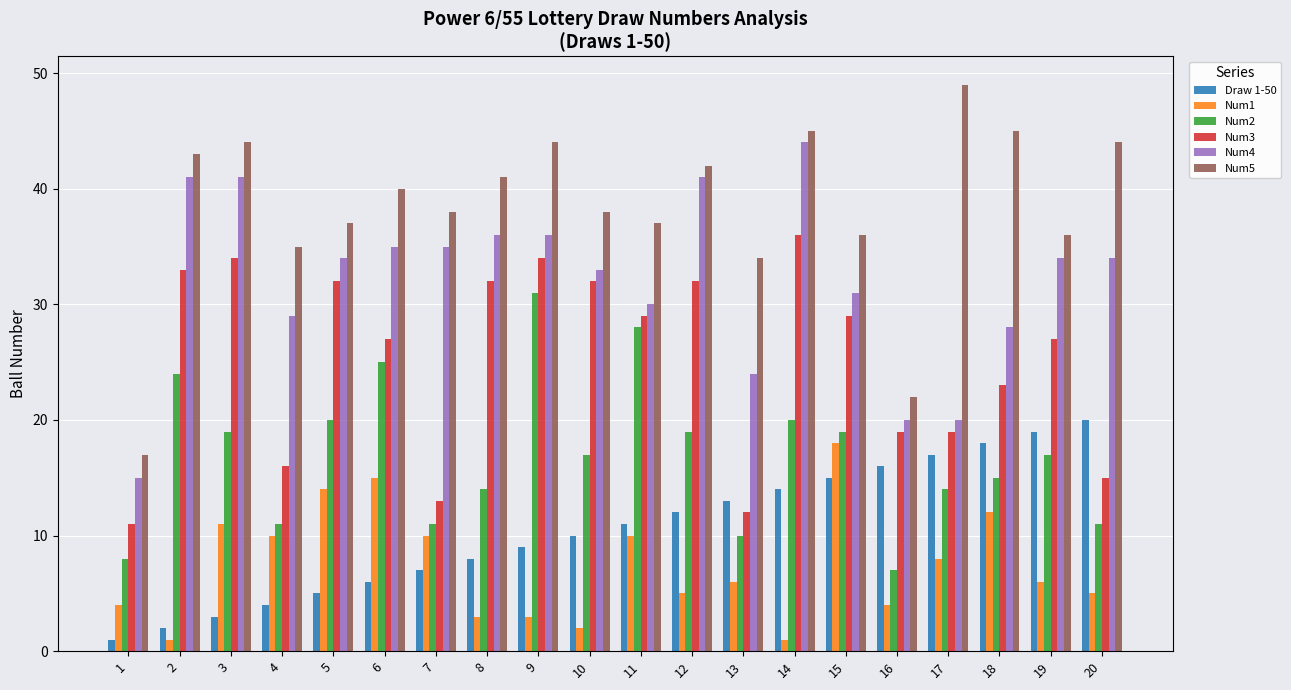

What is the difference between the second highest and second lowest values in the Num2 series?

20